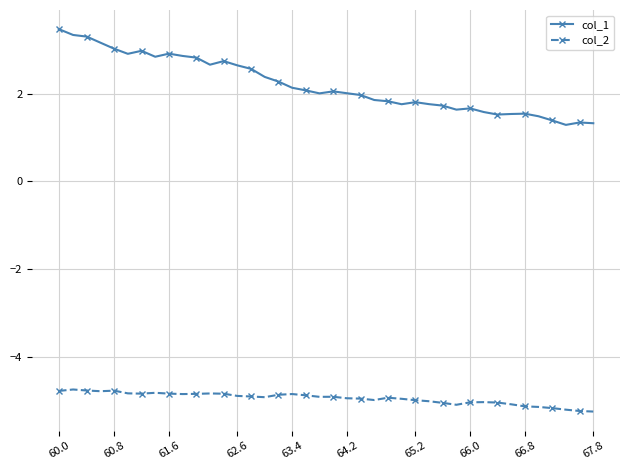

What is the value of the col_2 point at the 10th from the left?

-4.9